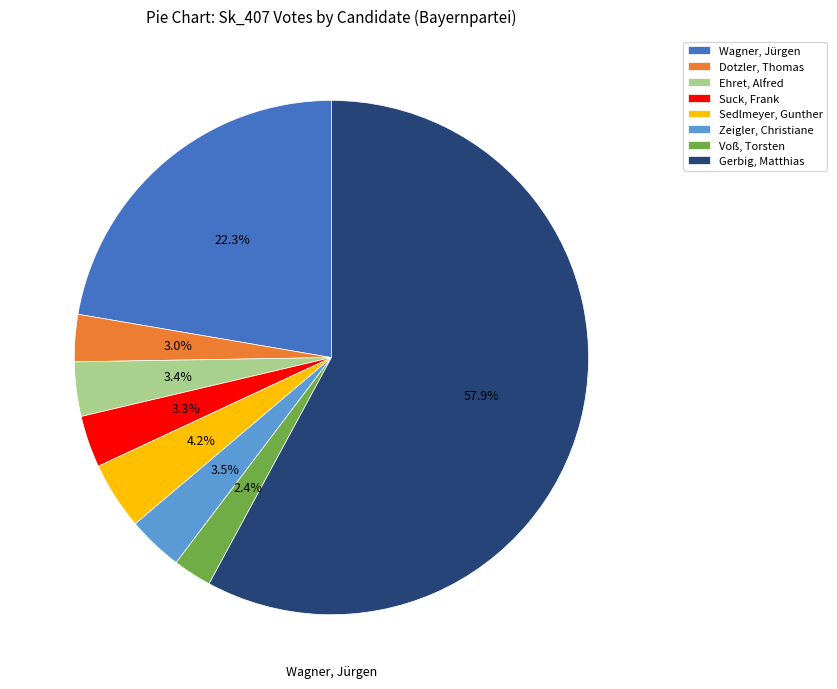

True or false: Ehret, Alfred accounts for 3% of the total.

True